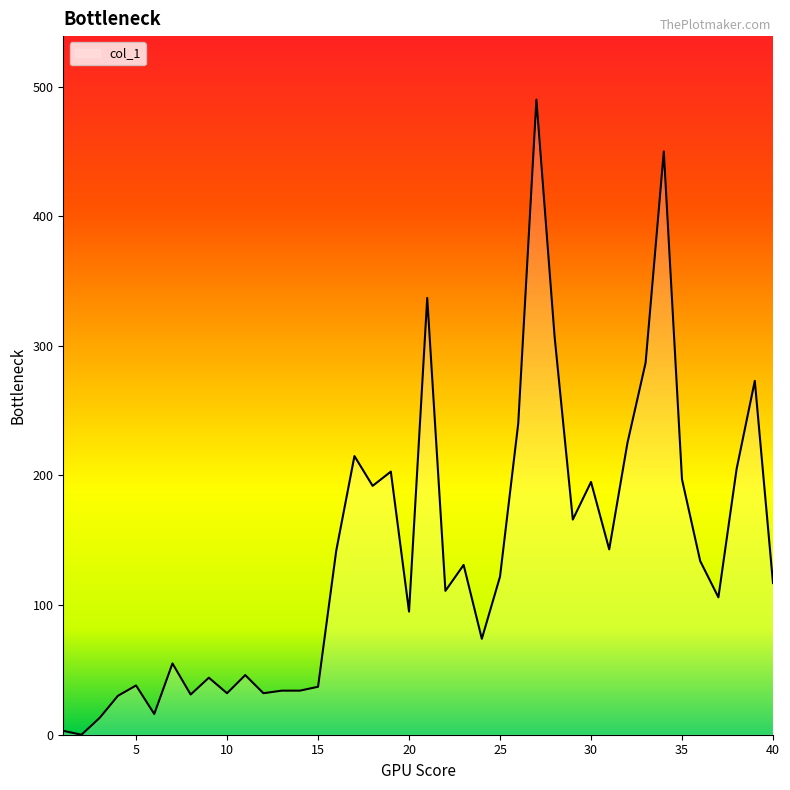

What is the maximum value shown in the chart?

490